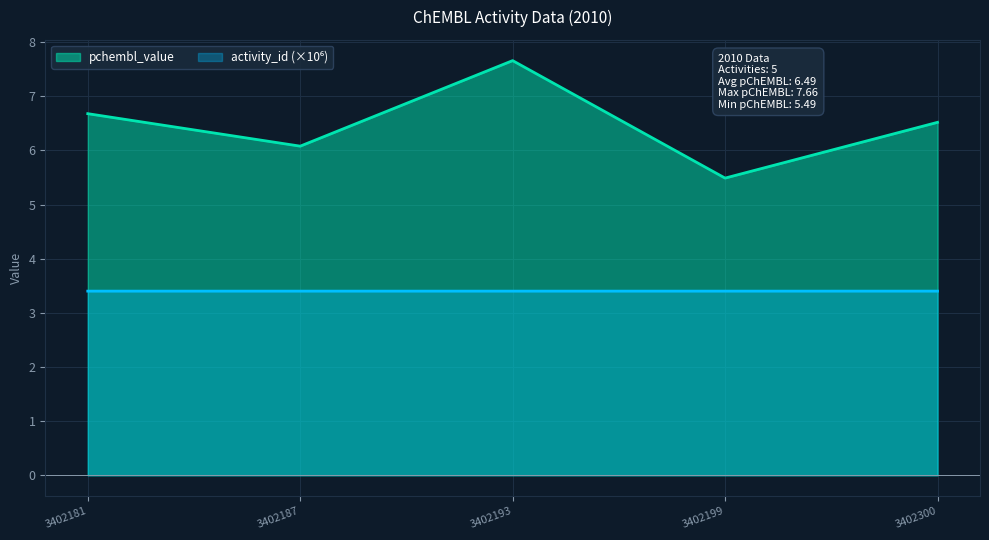

Which series changed the most between 3402193 and 3402300?

pchembl_value